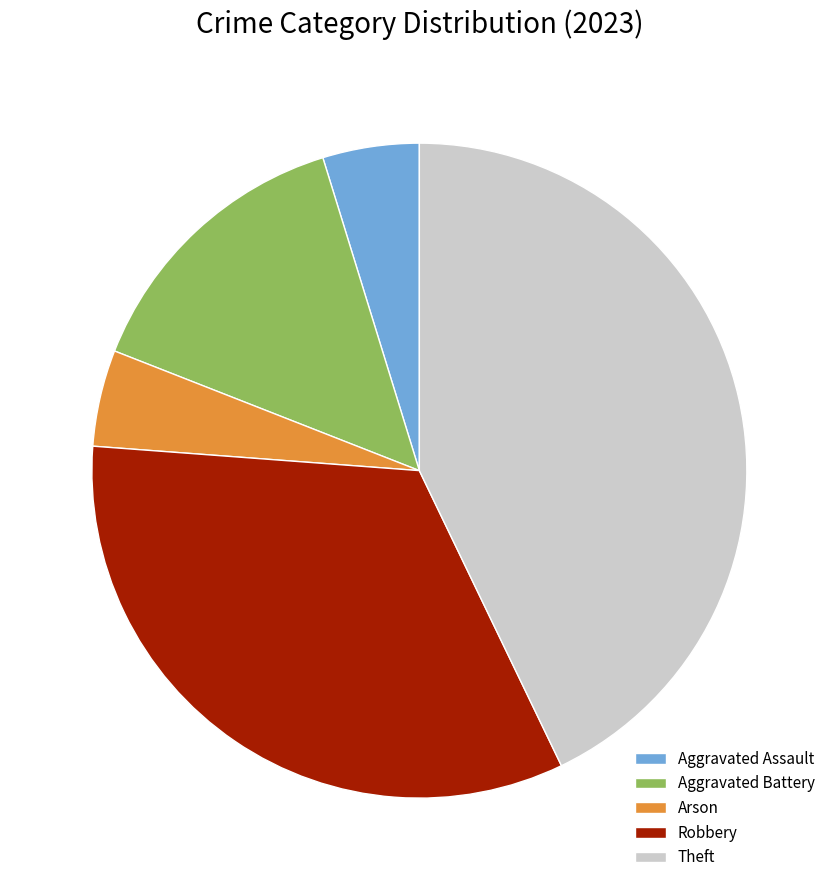

Combined, do Theft and Robbery account for over 50%?

Yes